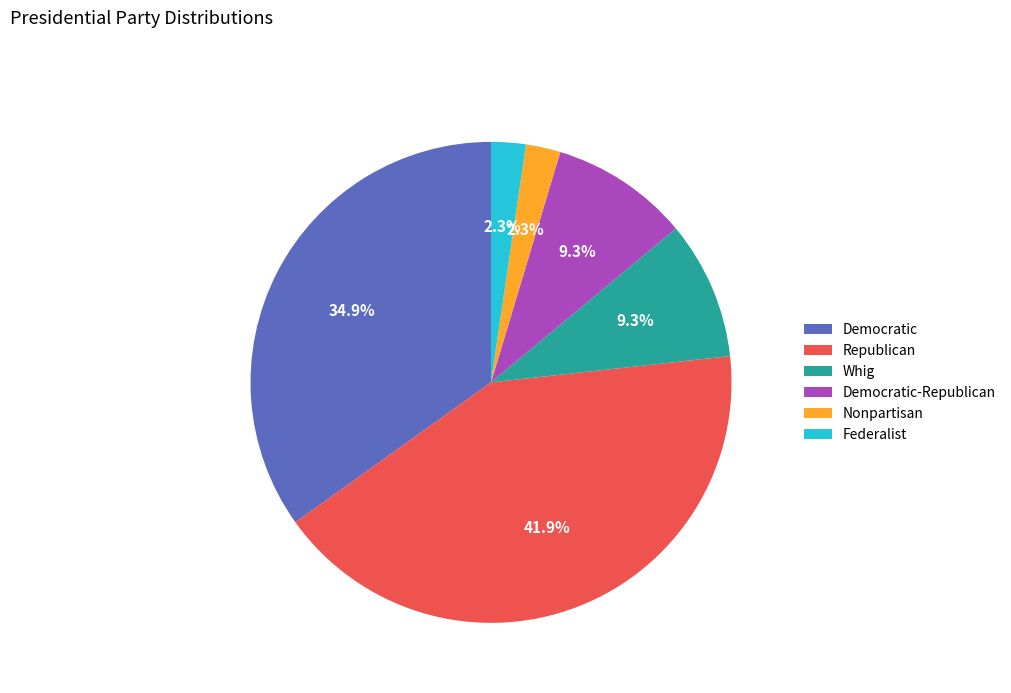

The Nonpartisan slice represents 2% of the pie. True or false?

True